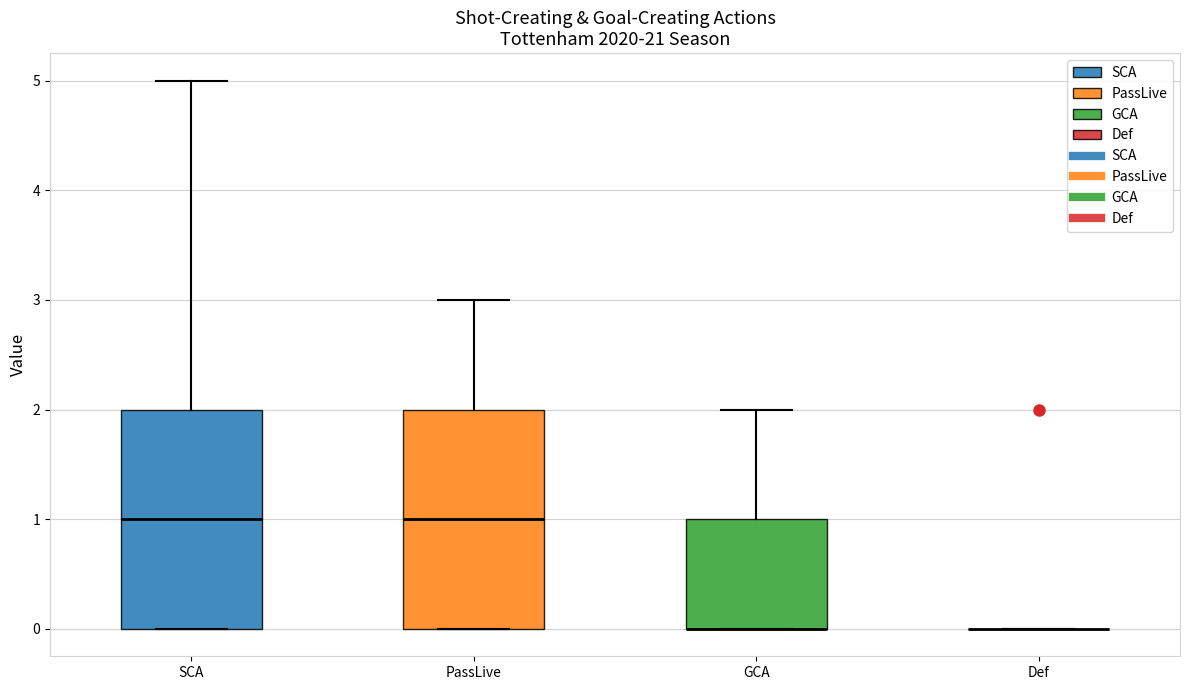

Reading left to right, transcribe this box plot: for each box, give where its median line is, the range the box spans, and where its two whiskers end, as read against the y-axis. The values are not printed on the chart, so give them approximately, as read against the axis.

SCA: median 1, box 0 to 2, whiskers 0 to 5
PassLive: median 1, box 0 to 2, whiskers 0 to 3
GCA: median 0 (drawn on the box's lower edge), box 0 to 1, whiskers 0 to 2
Def: box collapsed to a line at 0, whiskers 0 to 0